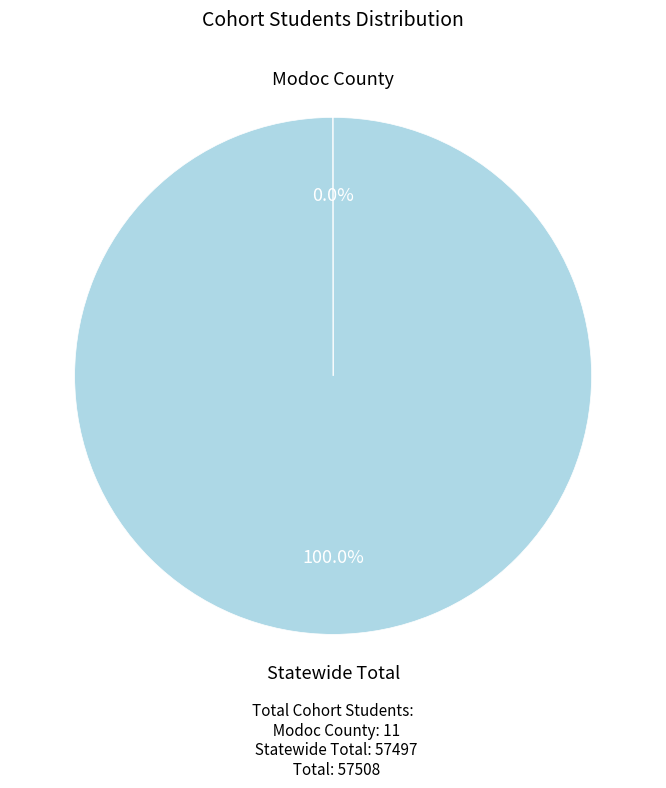

To the nearest percent, what is the average slice percentage?

50%